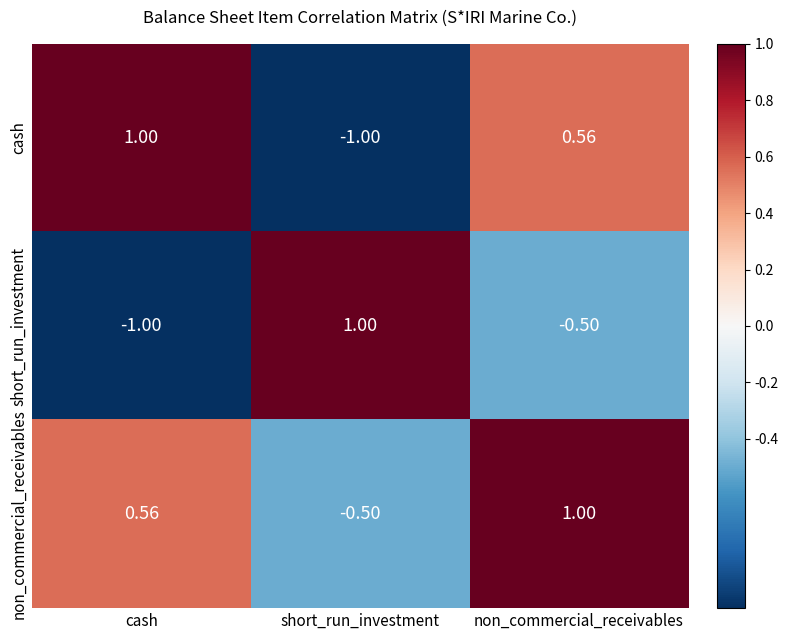

Where is cash nearest to the value 0?

non_commercial_receivables